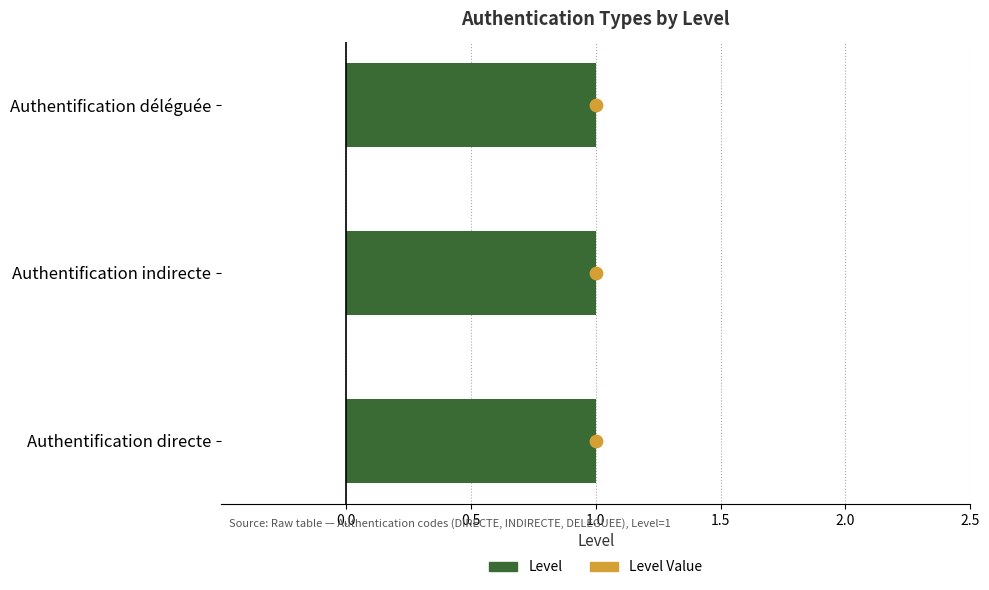

Which series contains the lowest Y value?

Level Value